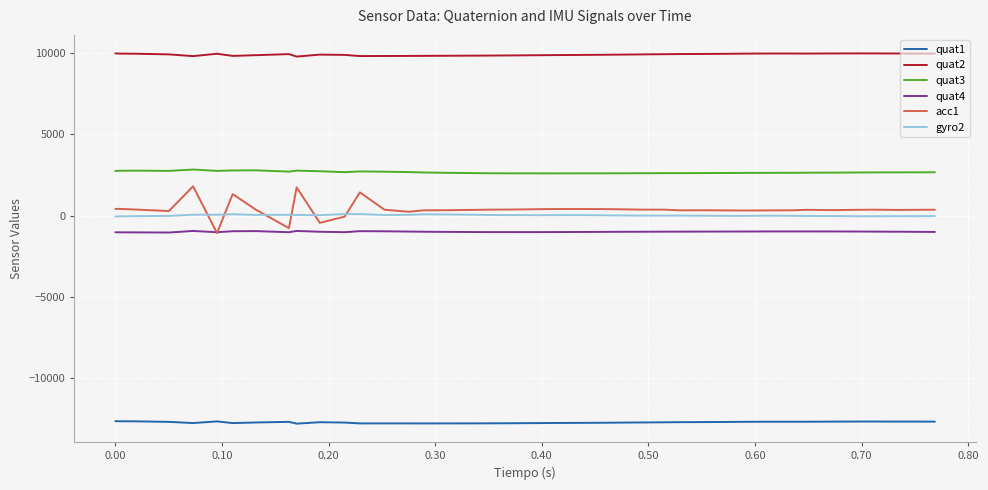

True or false: quat2 and acc1 intersect in this chart.

False